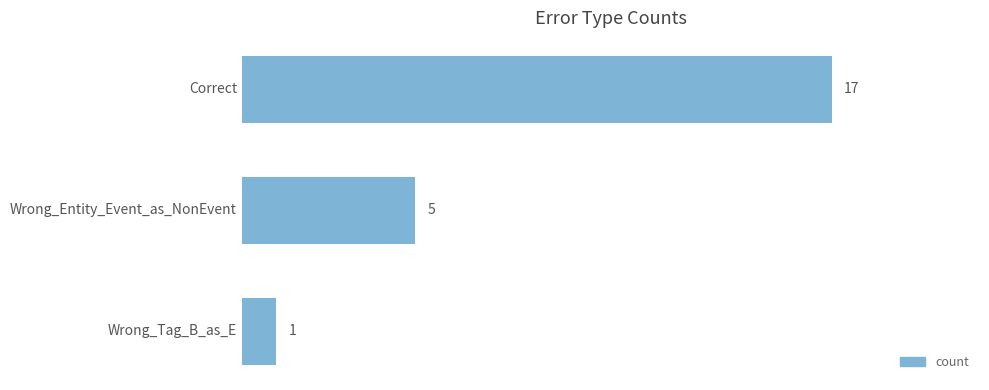

The value at Wrong_Tag_B_as_E is 2. True or false?

False